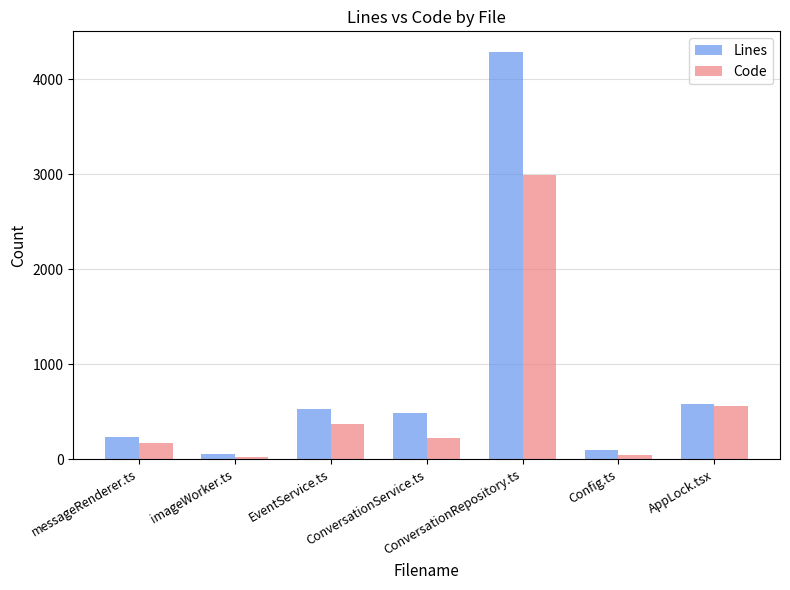

Count the number of data series in this chart.

2